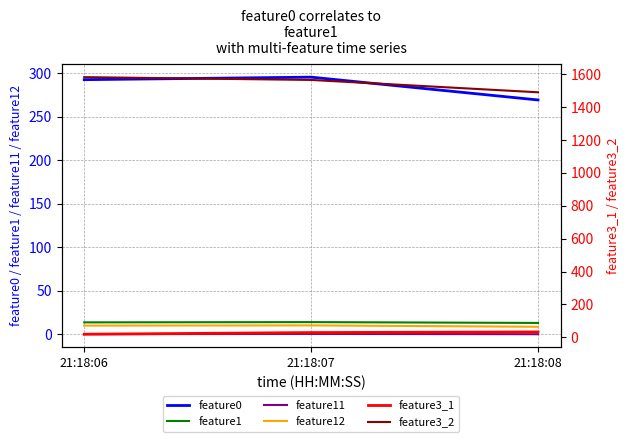

What is the value of the feature11 point at the 1st from the left?

0.1